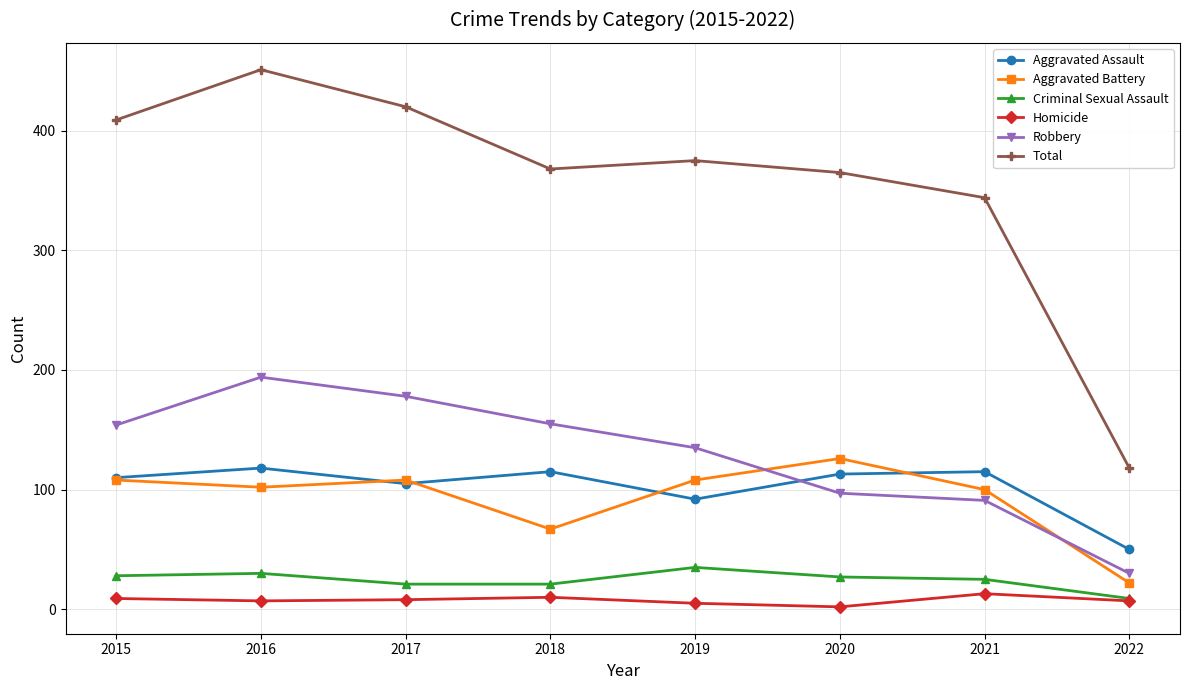

Which series has the widest spread of values?

Total